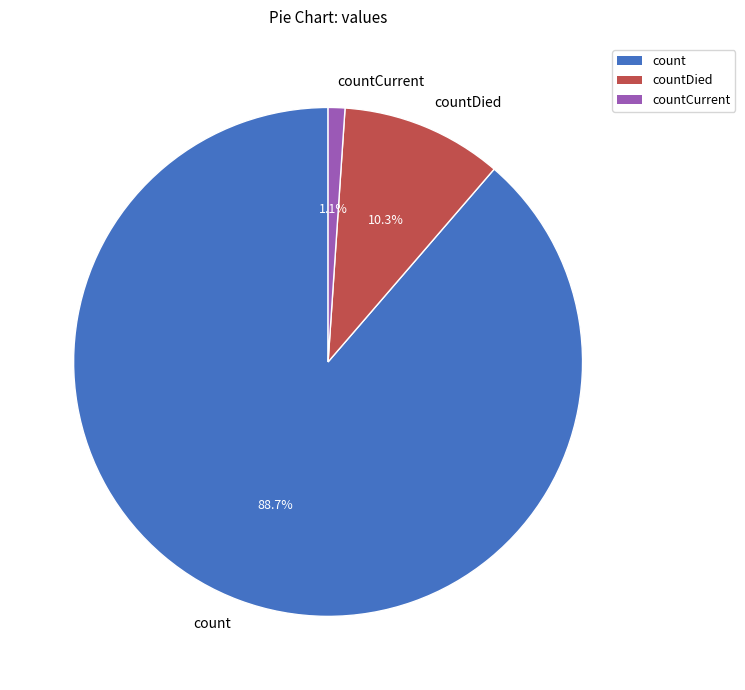

Do countCurrent and count together represent more than half of the pie?

Yes